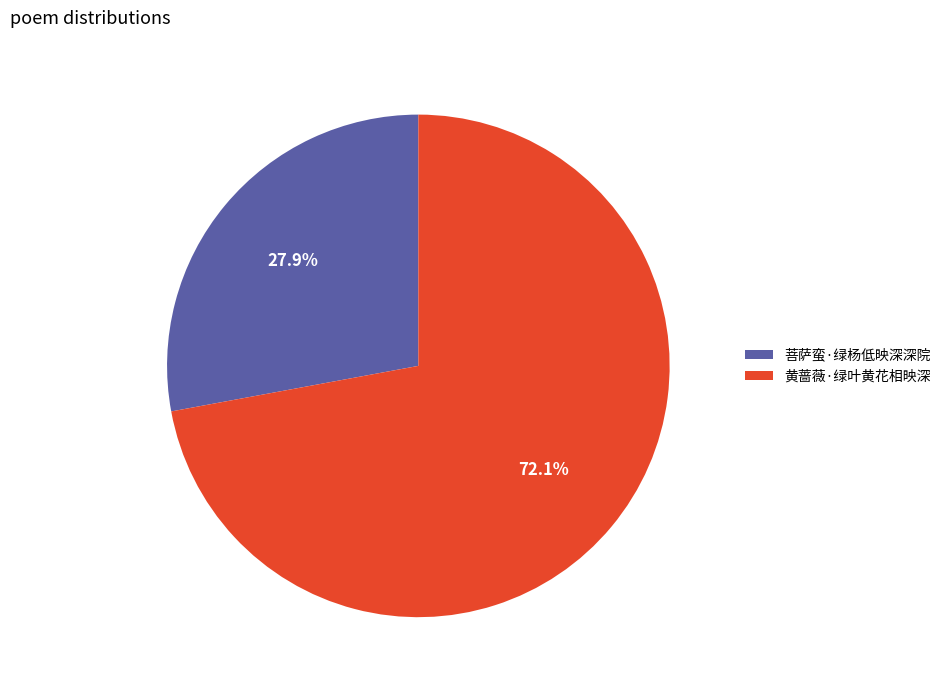

What percentage is the 菩萨蛮·绿杨低映深深院 slice, to the nearest percent?

28%